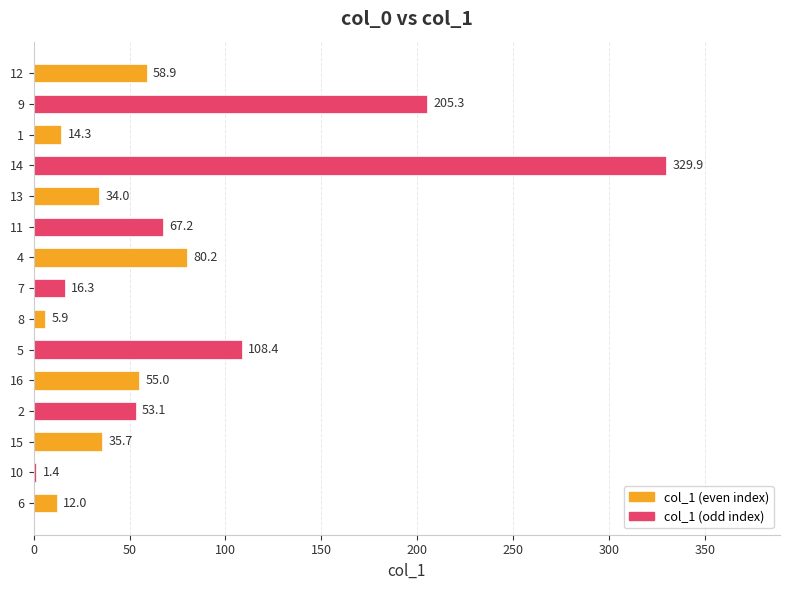

Does the chart contain stacked bars?

No